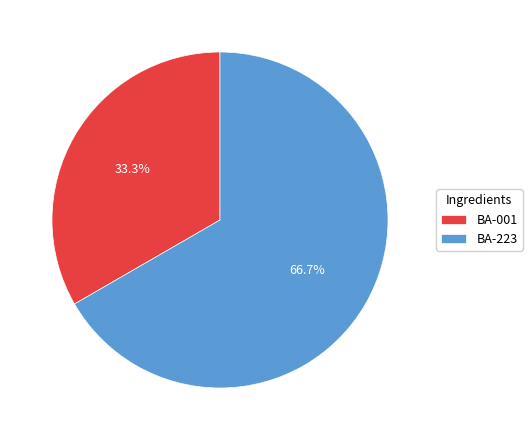

Approximately how many times larger is the value at BA-223 compared to BA-001?

2.0